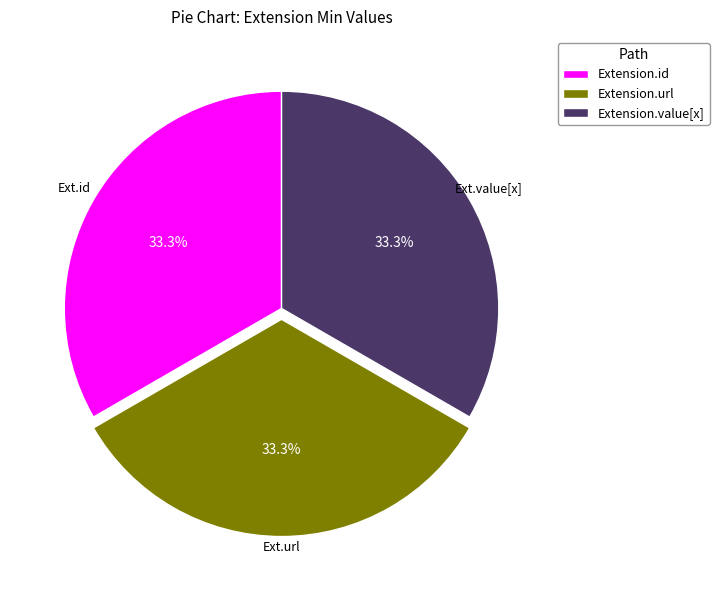

What percentage is the Extension.url slice, to the nearest percent?

33%